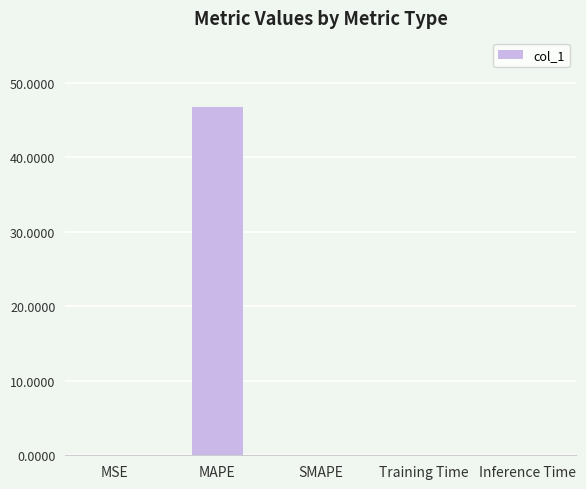

What is the maximum value shown in the chart?

46.7